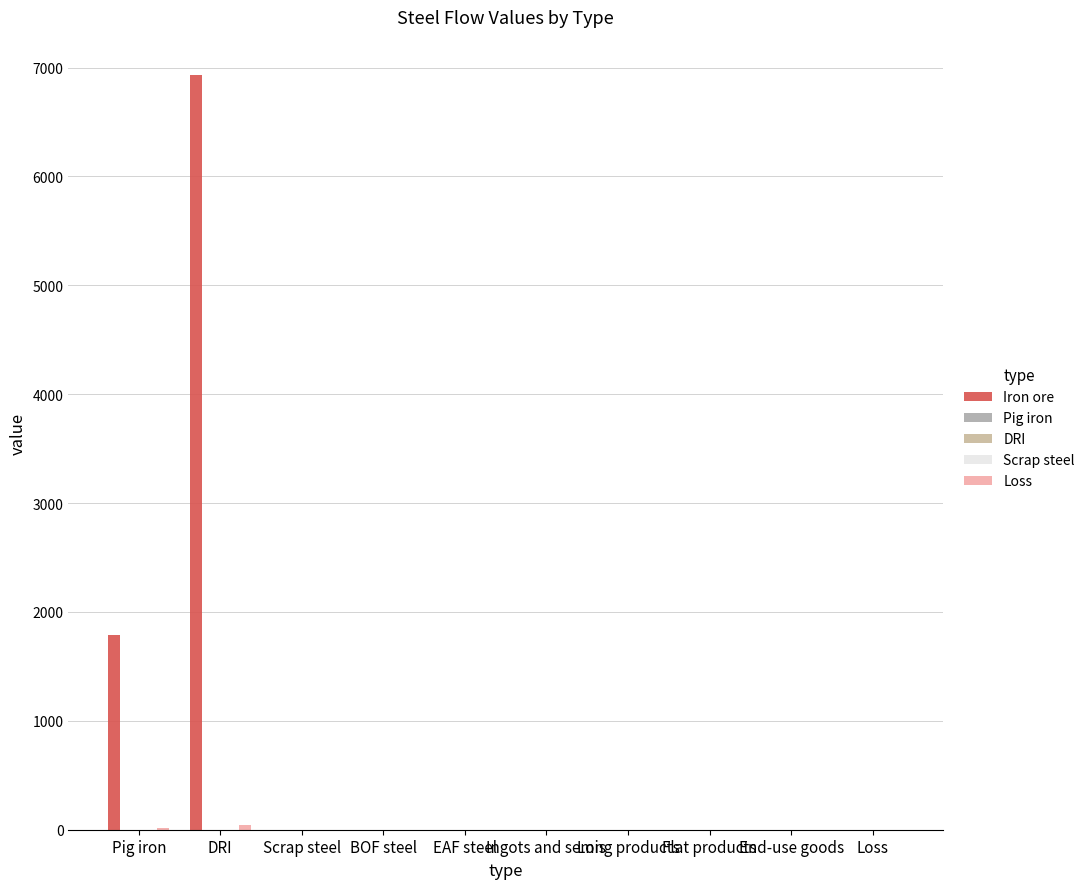

List the labels in order of Pig iron value, largest first.

Pig iron, DRI, Scrap steel, BOF steel, EAF steel, Ingots and semis, Long products, Flat products, End-use goods, Loss